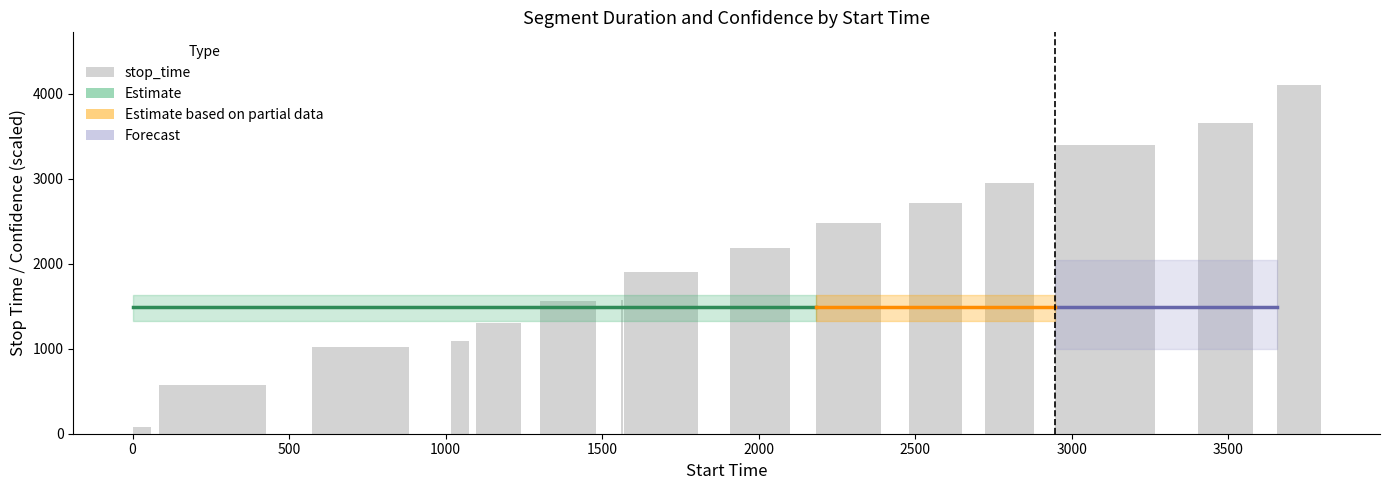

What is the sum of all values?

30593